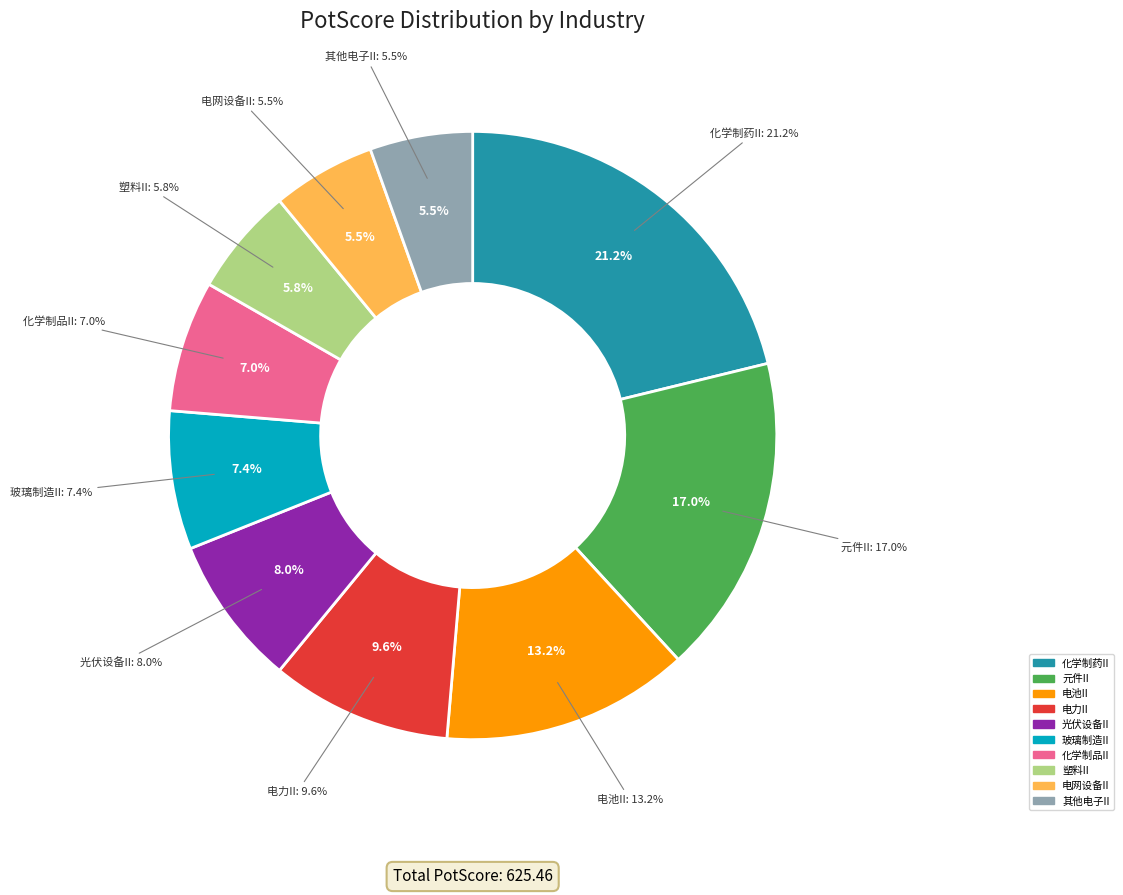

Is there any slice that represents more than half of the pie?

No